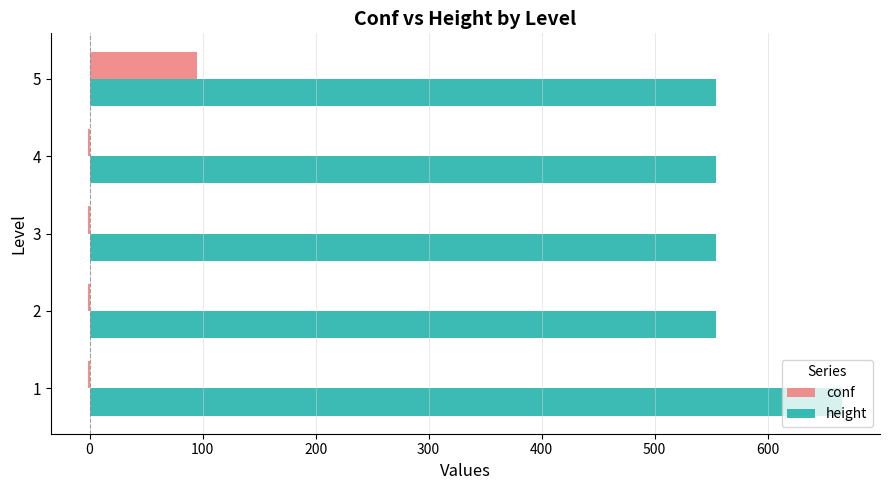

Which series has the largest total across all categories?

height